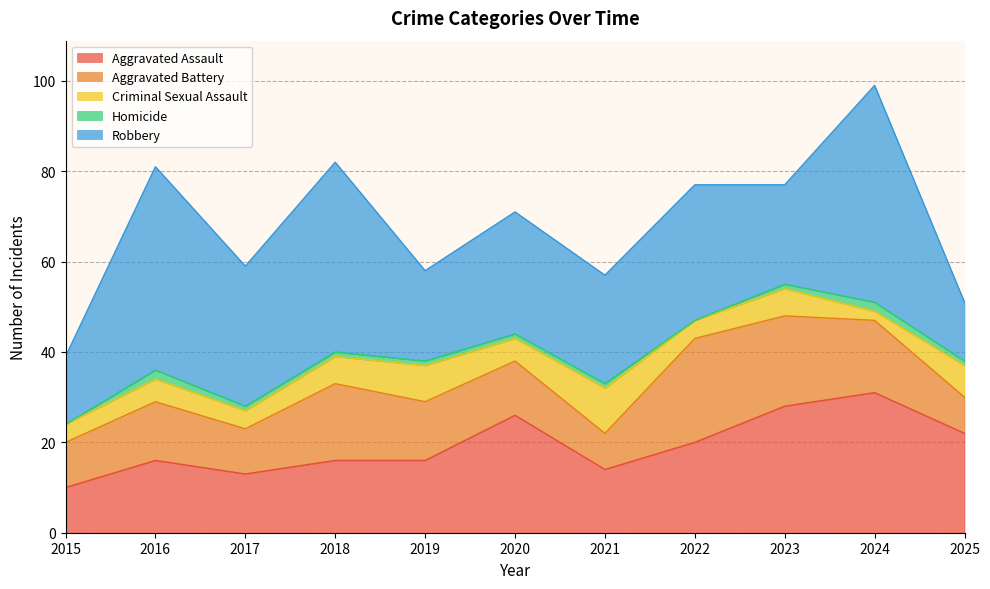

What is the value of the Criminal Sexual Assault point at the 9th from the left?

6